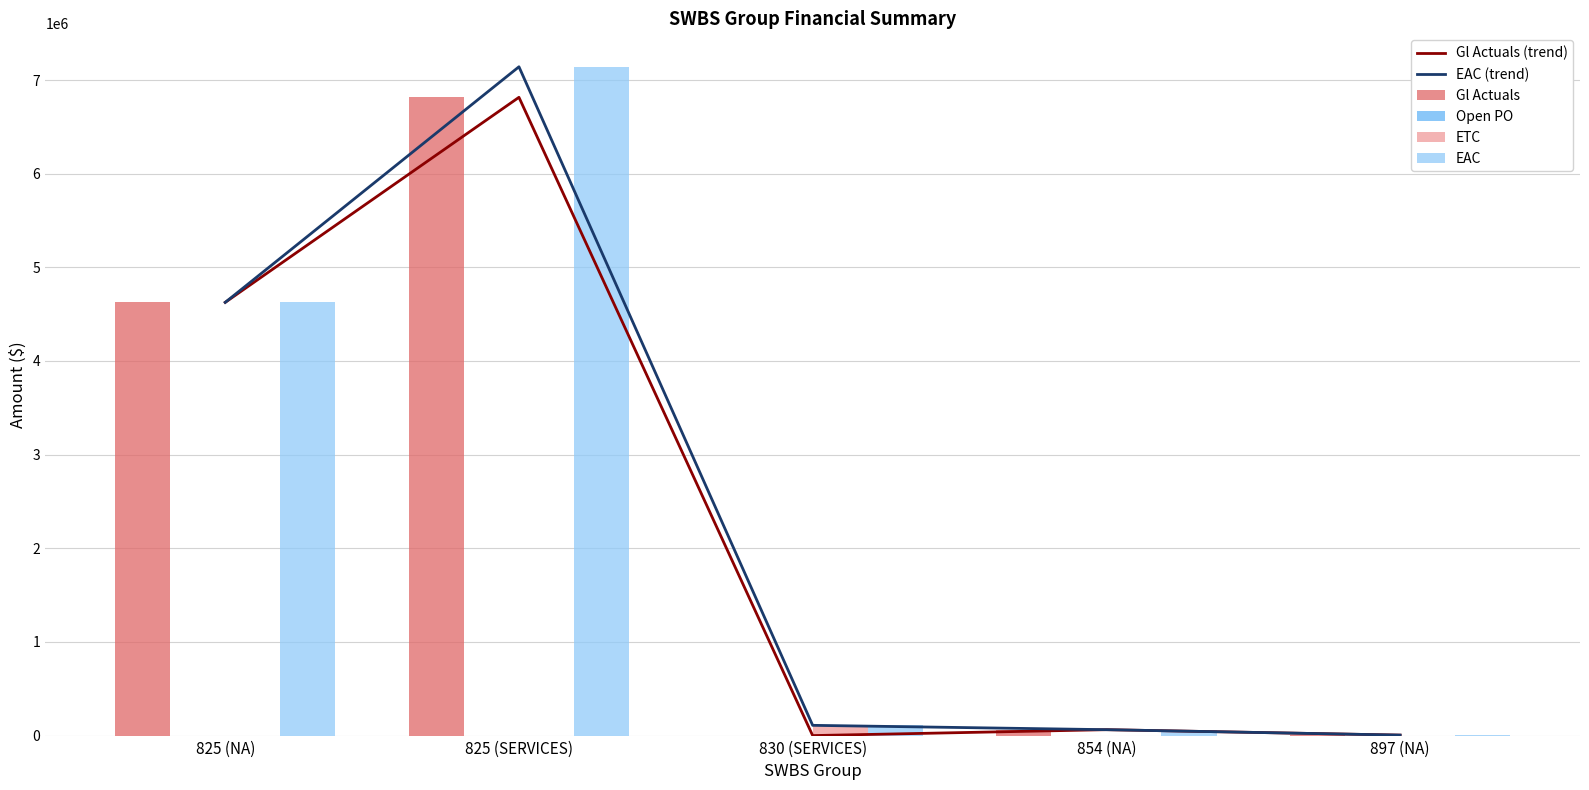

Which series has the largest total across all categories?

EAC (trend)